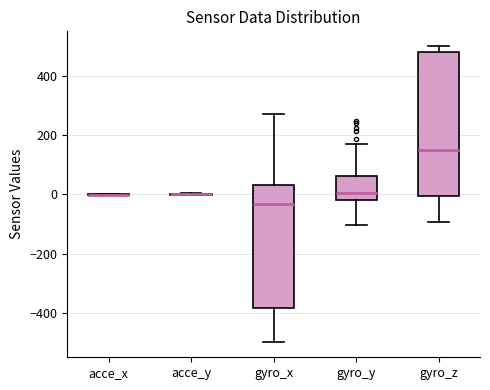

Reading left to right, read every box against the y-axis: the position of its median line, the range the box covers, and the ends of its whiskers. The values are not printed on the chart, so give them approximately, as read against the axis.

acce_x: box collapsed to a line at 0, whiskers 0 to 0
acce_y: box collapsed to a line at 0, whiskers 0 to 0
gyro_x: median -40, box -380 to 40, whiskers -500 to 280
gyro_y: median 0, box -20 to 60, whiskers -100 to 180
gyro_z: median 160, box 0 to 480, whiskers -100 to 500